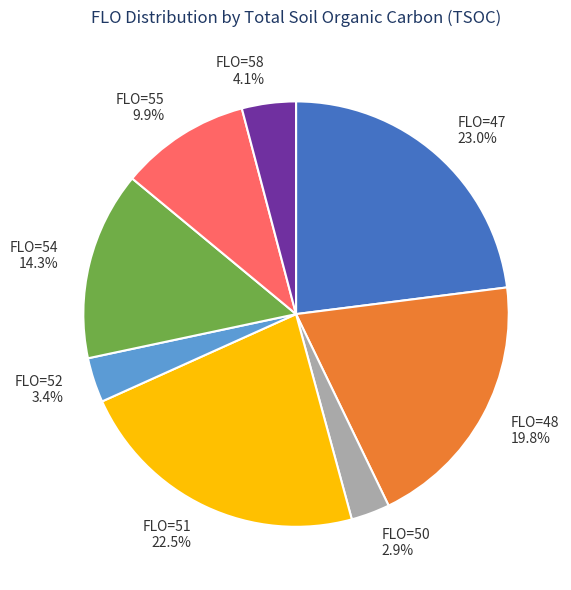

Does any single category account for the majority?

No